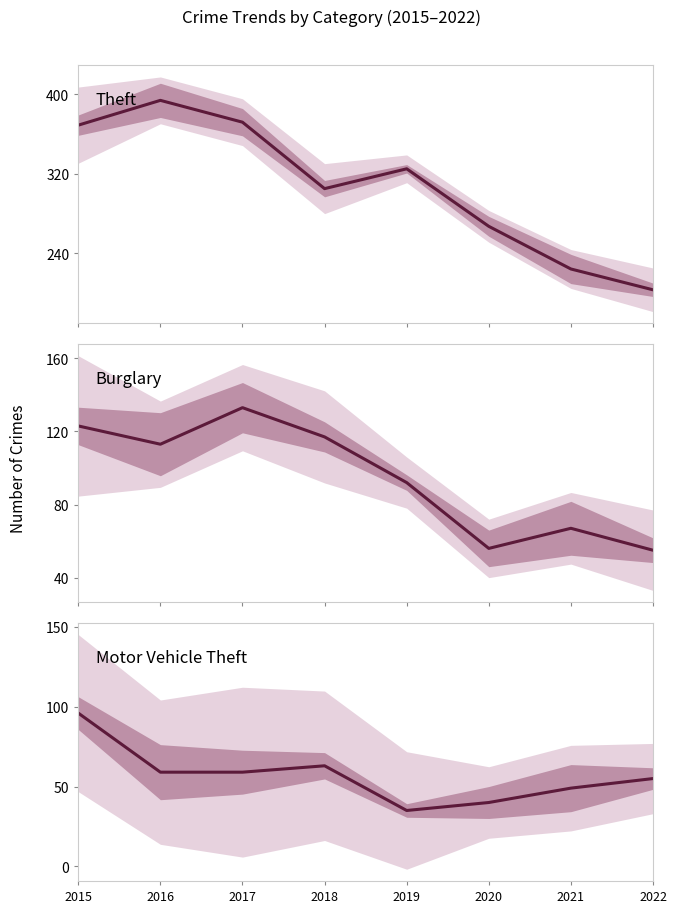

True or false: Theft and Burglary intersect in this chart.

False